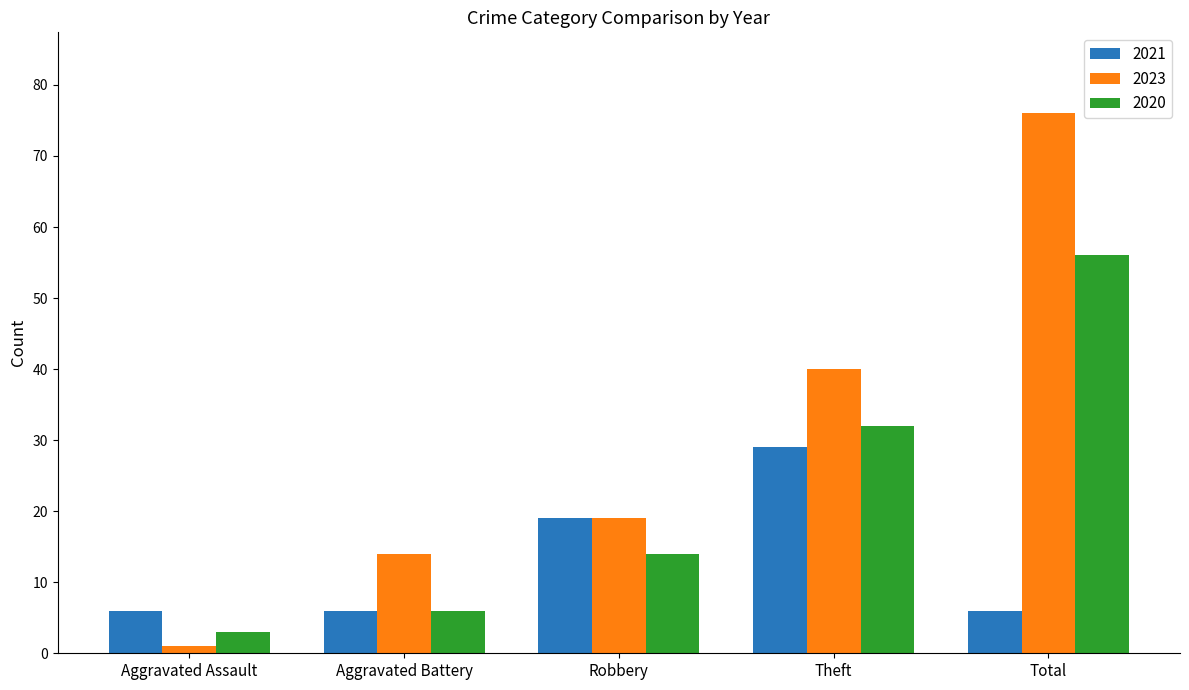

The 2021 series shows 6 at Aggravated Assault. True or false?

True